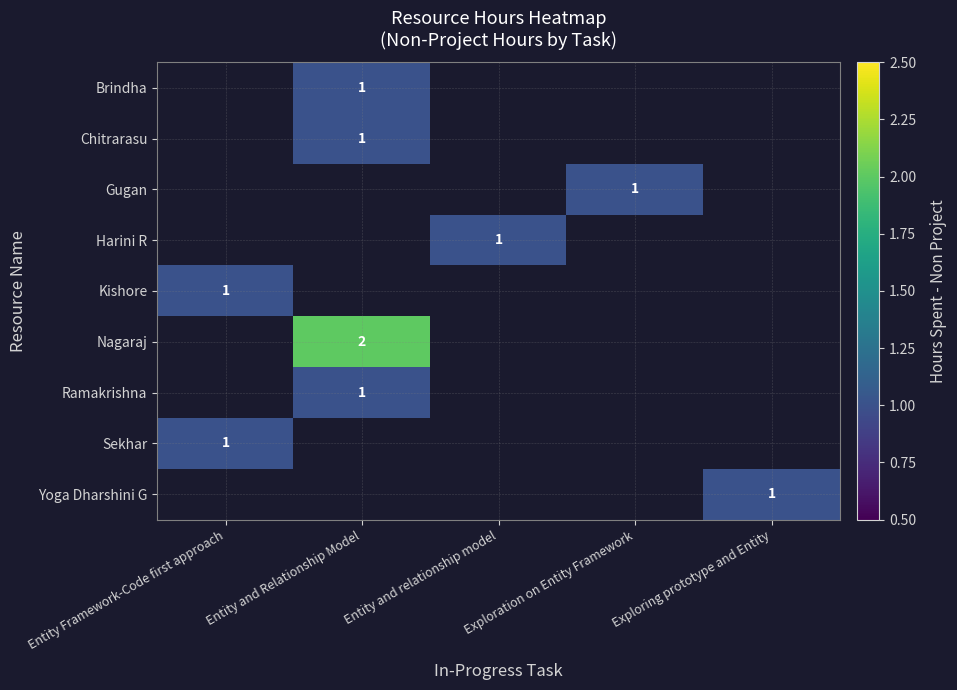

What is the spread (max minus min) of values at Entity and Relationship Model?

1.0